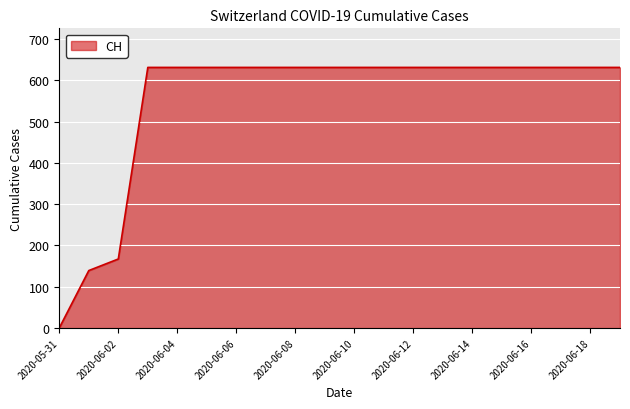

What is the greatest value displayed?

631